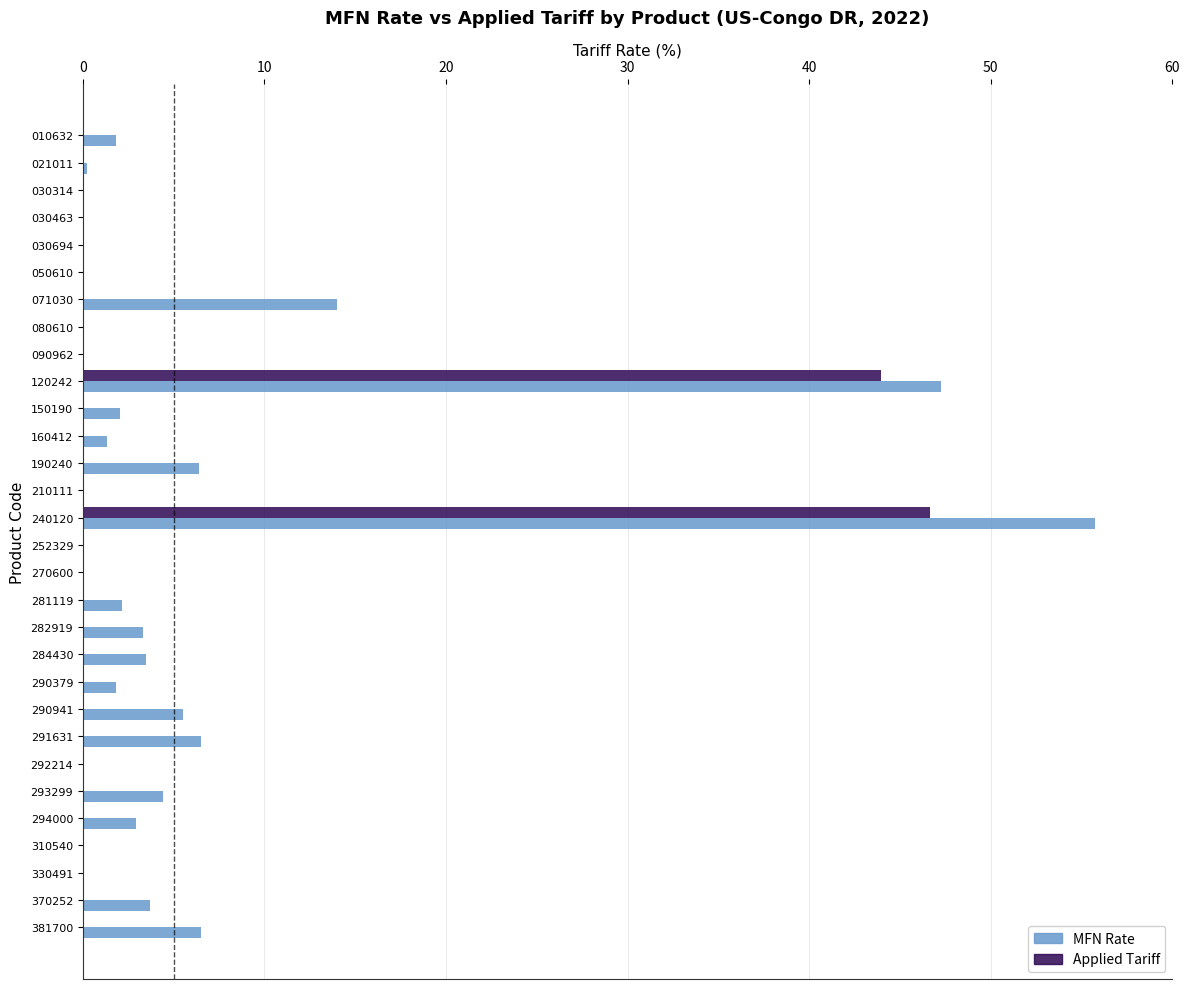

Which label corresponds to the largest value in the chart?

240120